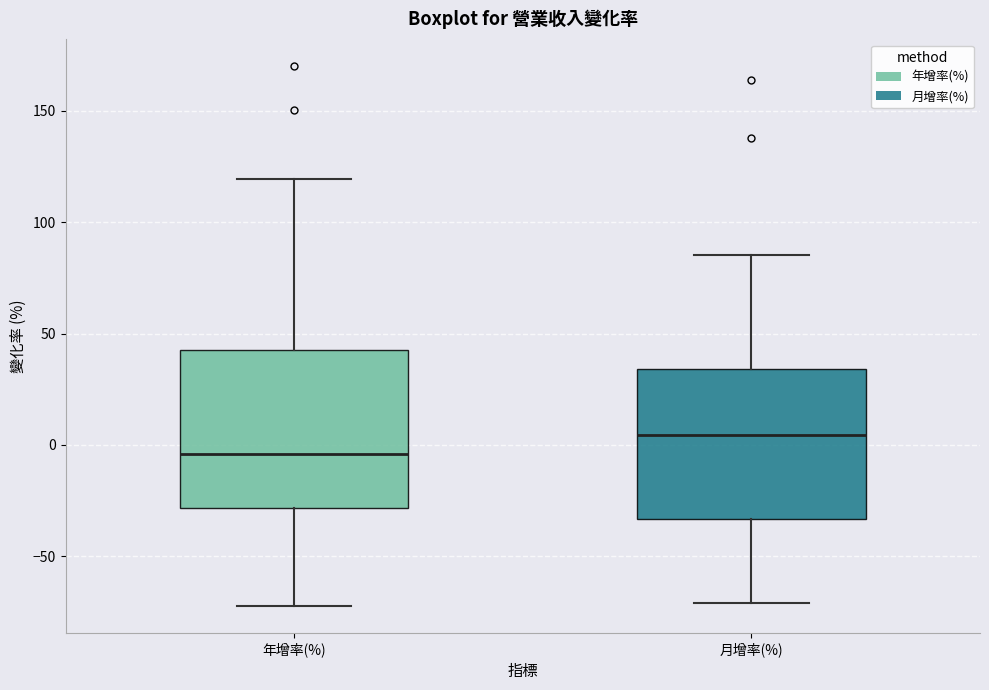

Reading left to right, read every box against the y-axis: the position of its median line, the range the box covers, and the ends of its whiskers. The values are not printed on the chart, so give them approximately, as read against the axis.

年增率(%): median -5, box -30 to 45, whiskers -70 to 120
月增率(%): median 5, box -35 to 35, whiskers -70 to 85